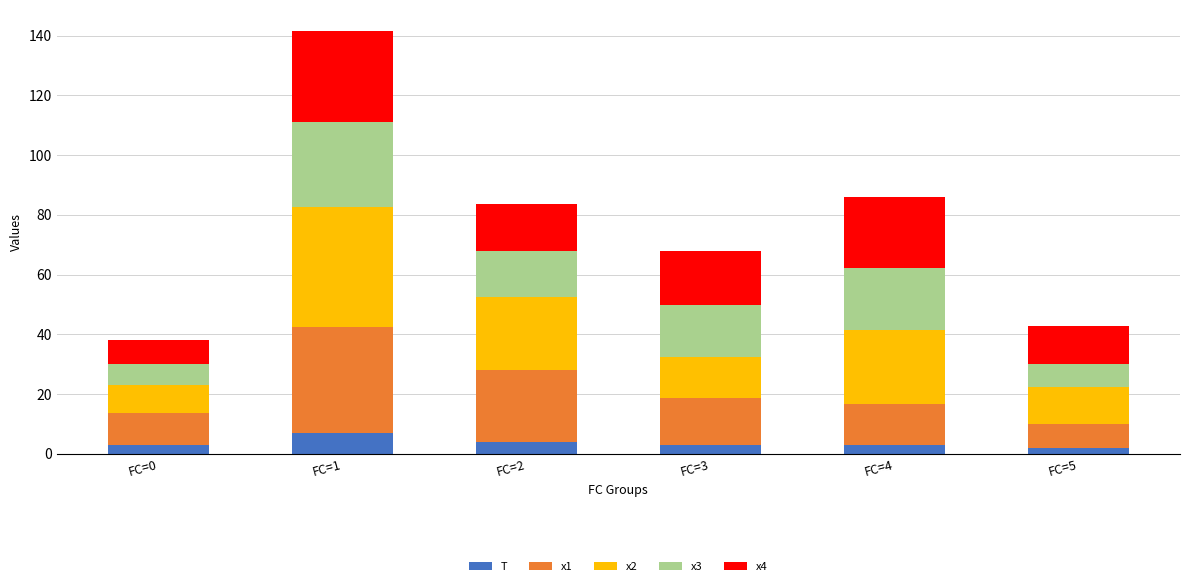

The value of T at FC=4 is 3.0. True or false?

True